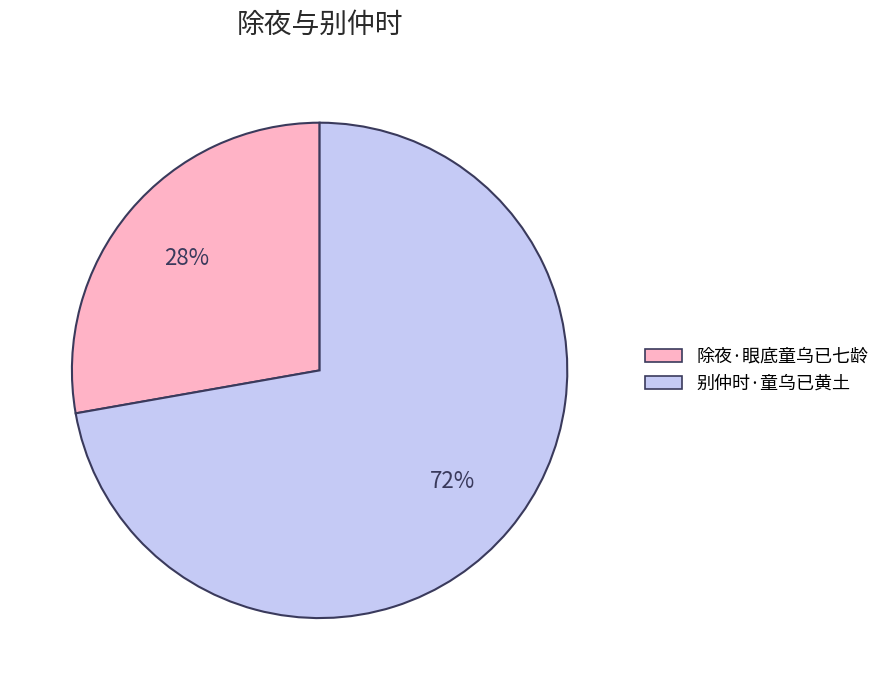

Rank the categories by value from highest to lowest.

别仲时·童乌已黄土, 除夜·眼底童乌已七龄